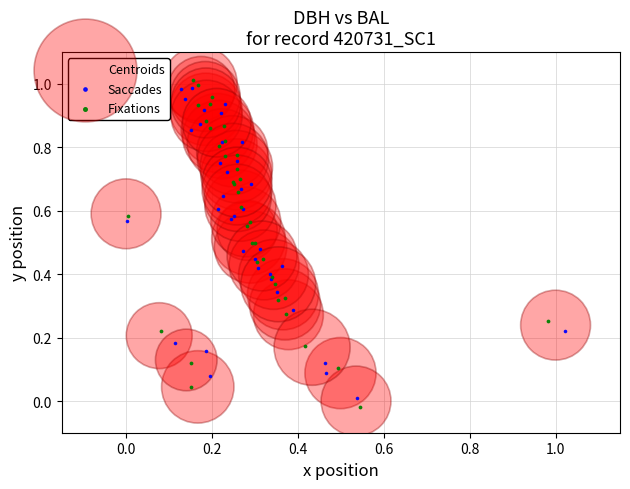

Which series has the largest Y range (max minus min)?

Fixations